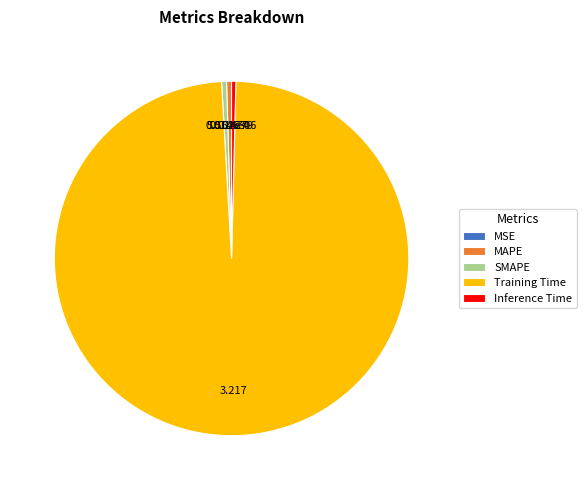

What is the largest slice in the pie chart?

Training Time